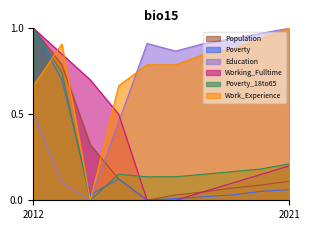

What is the sum of all Work_Experience values?

7.5